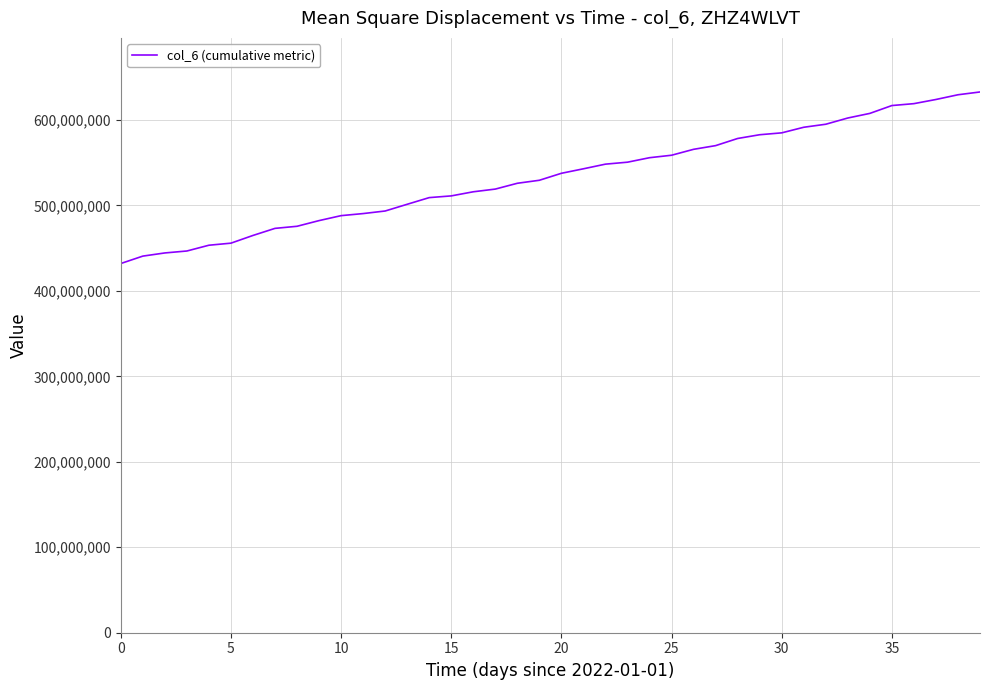

Does the chart have visible grid lines?

Yes